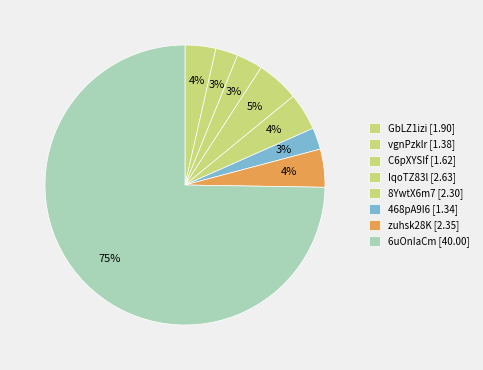

How many slices are in this pie chart?

8